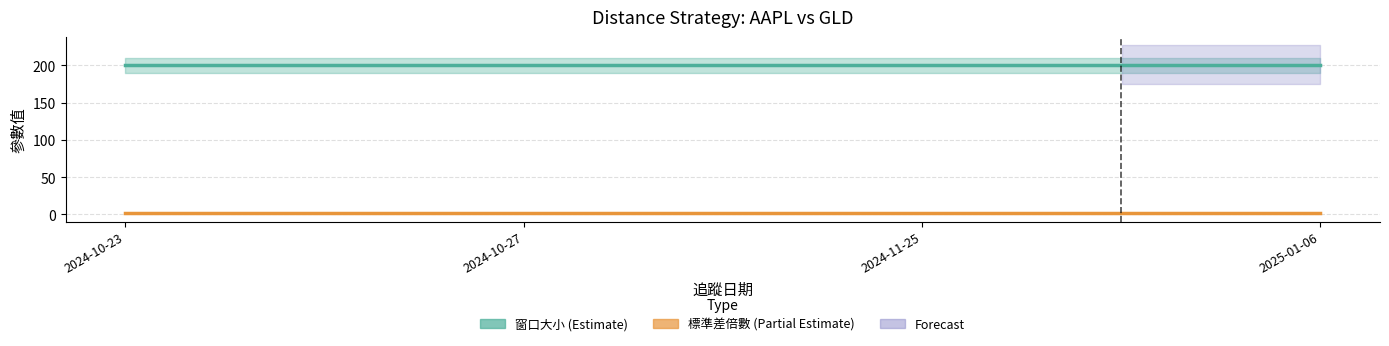

Reading left to right, extract all data points from this chart.

窗口大小: 2024-10-23=200	2024-10-27=200	2024-11-25=200	2025-01-06=200
標準差倍數: 2024-10-23=2	2024-10-27=2	2024-11-25=2	2025-01-06=2